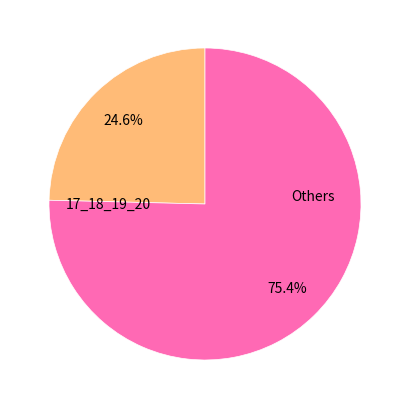

Is there a majority slice in this chart?

Yes